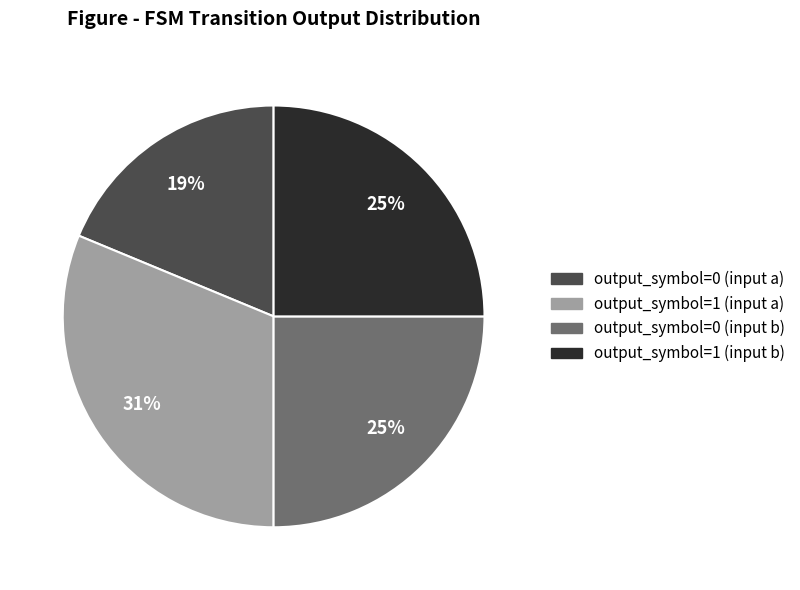

What percentage is the output_symbol=0 (input a) slice, to the nearest percent?

19%